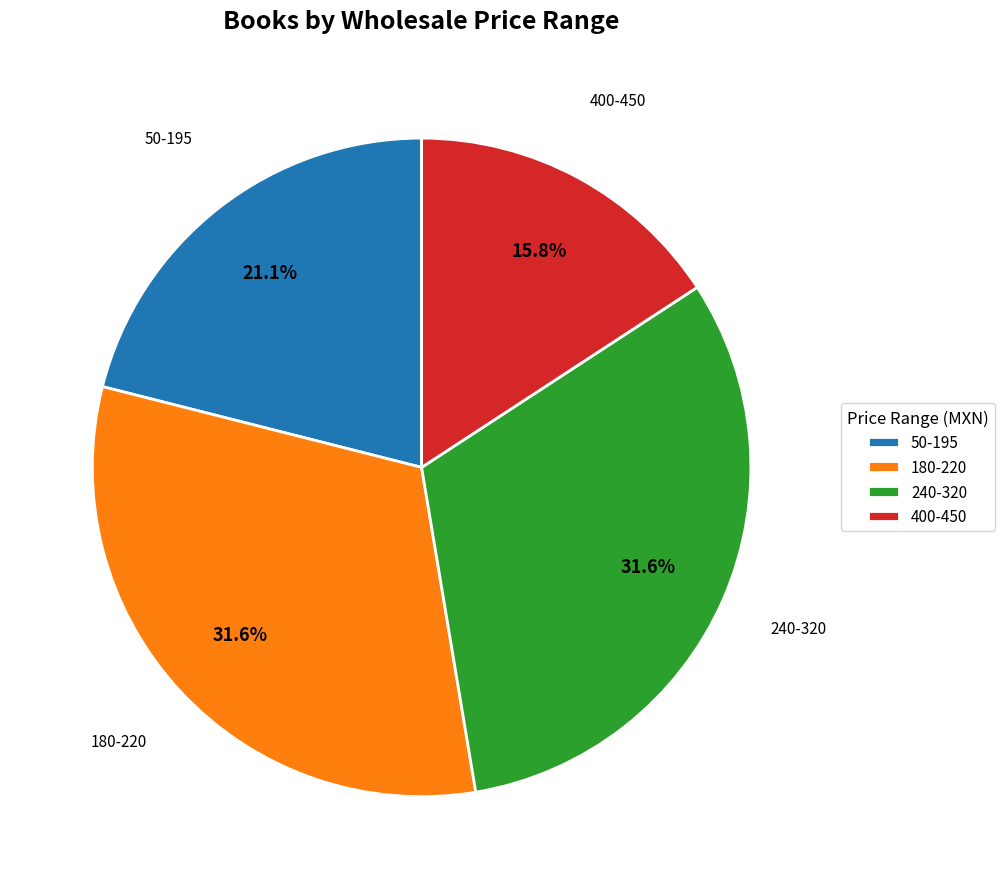

Which slice is the smallest?

400-450